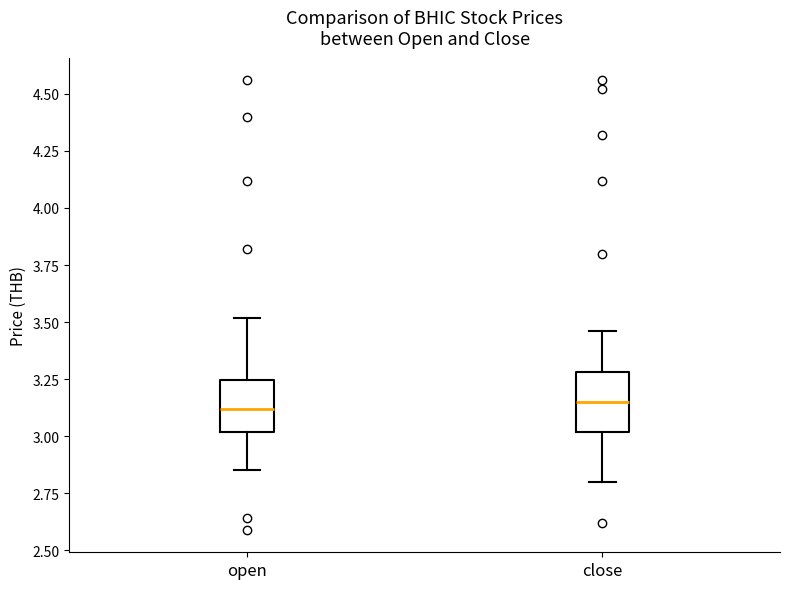

Reading left to right, read every box against the y-axis: the position of its median line, the range the box covers, and the ends of its whiskers. The values are not printed on the chart, so give them approximately, as read against the axis.

open: median 3.10, box 3.00 to 3.25, whiskers 2.85 to 3.50
close: median 3.15, box 3.00 to 3.30, whiskers 2.80 to 3.45